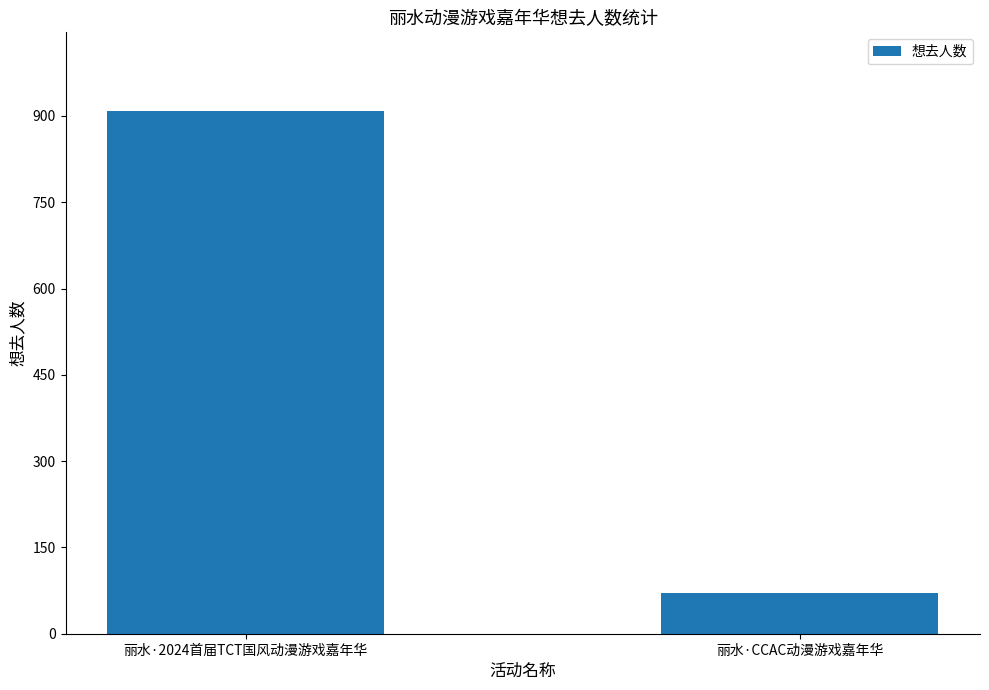

The value at 丽水·2024首届TCT国风动漫游戏嘉年华 is 909. True or false?

True